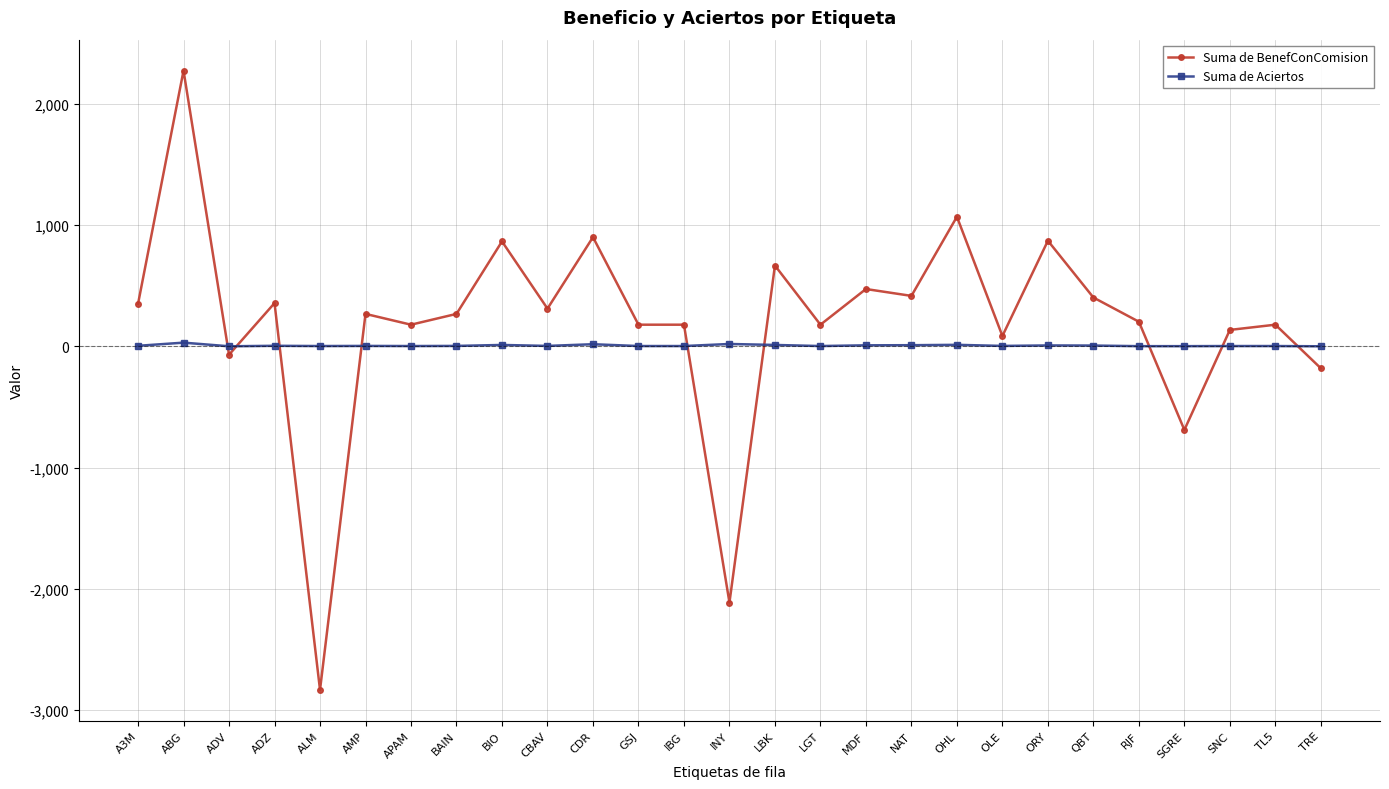

List the series in order of their peak value, highest first.

Suma de BenefConComision, Suma de Aciertos